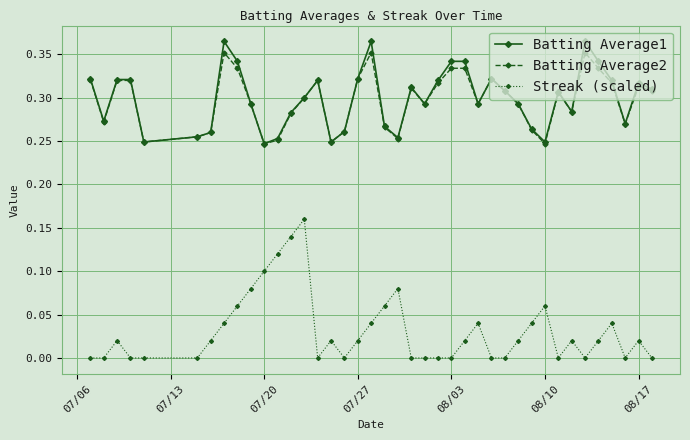

Which series has the widest spread of values?

Streak (scaled)